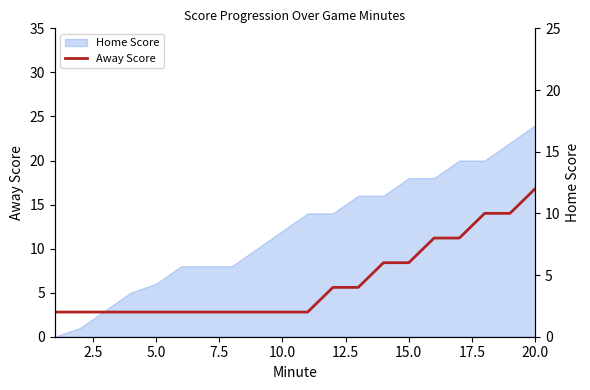

What is the average value?

4